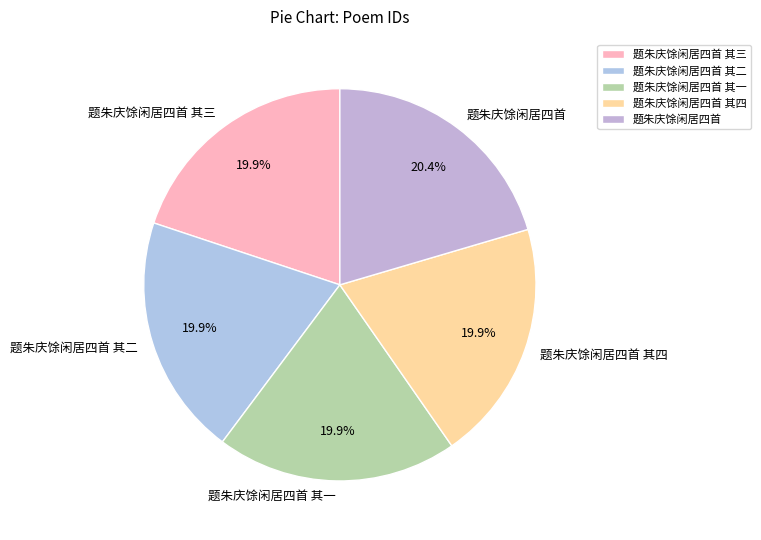

Is the sum of 题朱庆馀闲居四首 其一 and 题朱庆馀闲居四首 其二 greater than half?

No